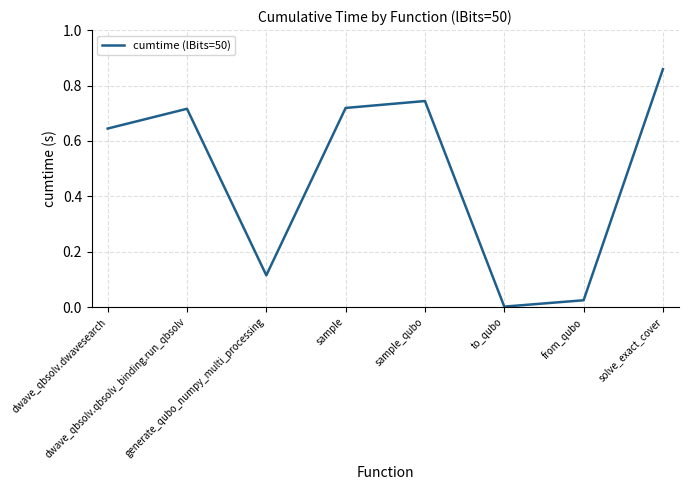

Which category has the lowest value across all series?

to_qubo